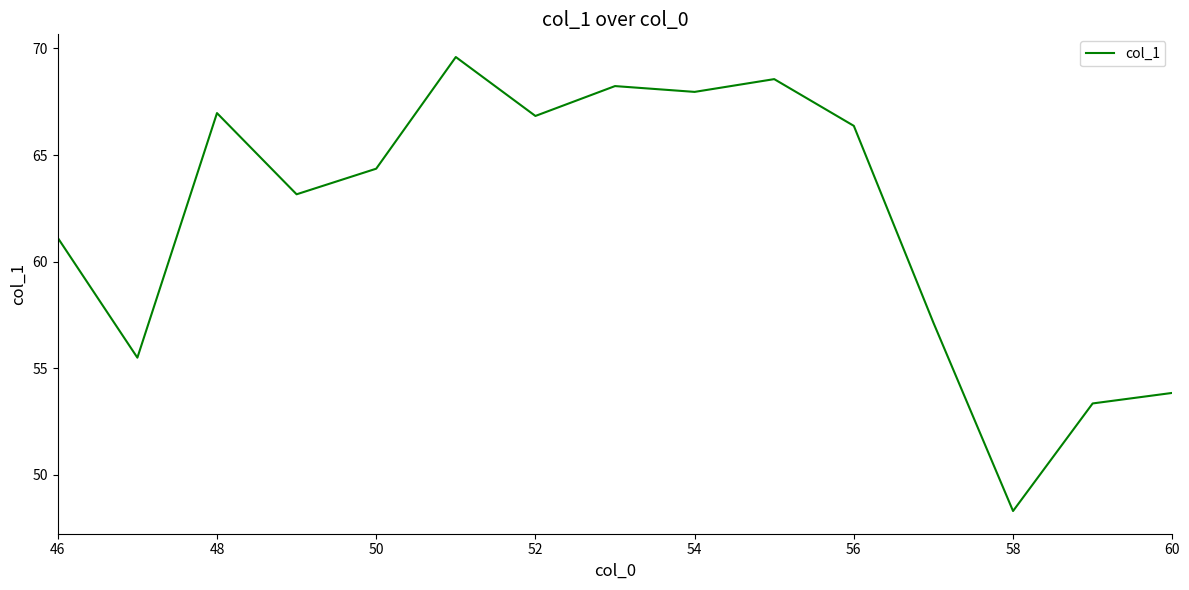

How many lines are shown in the chart?

1